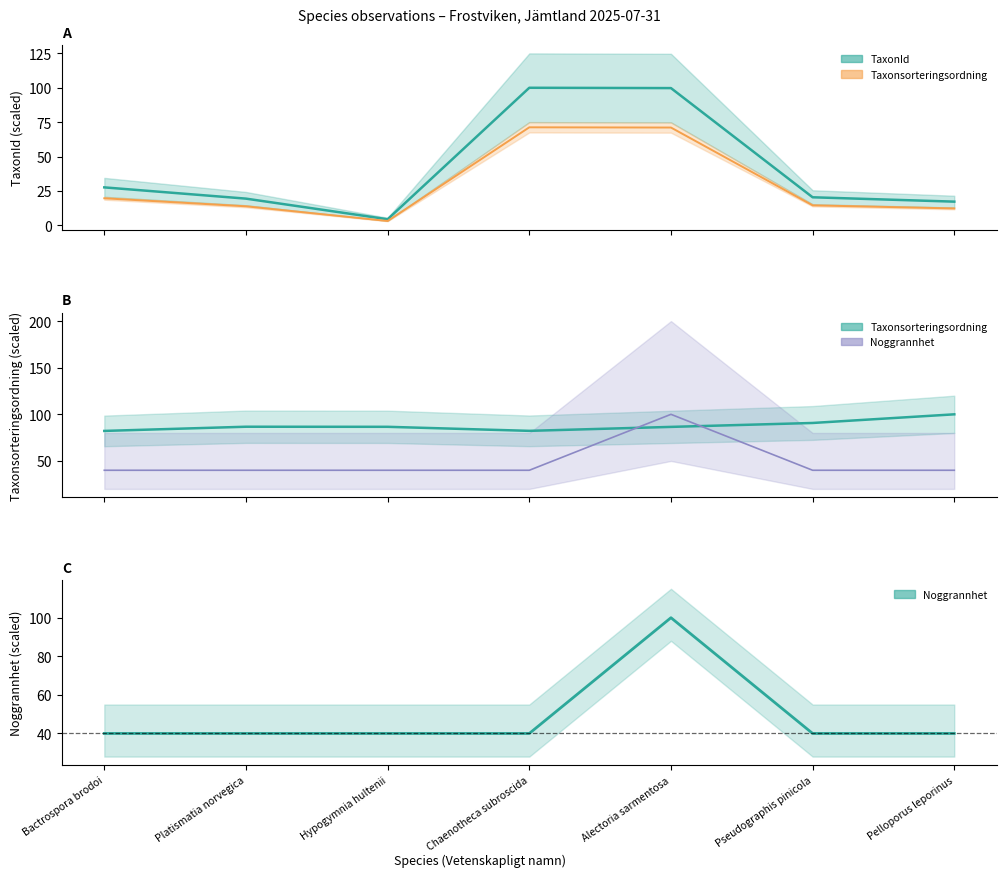

The value of TaxonId at Hypogymnia hultenii is 6.3. True or false?

False